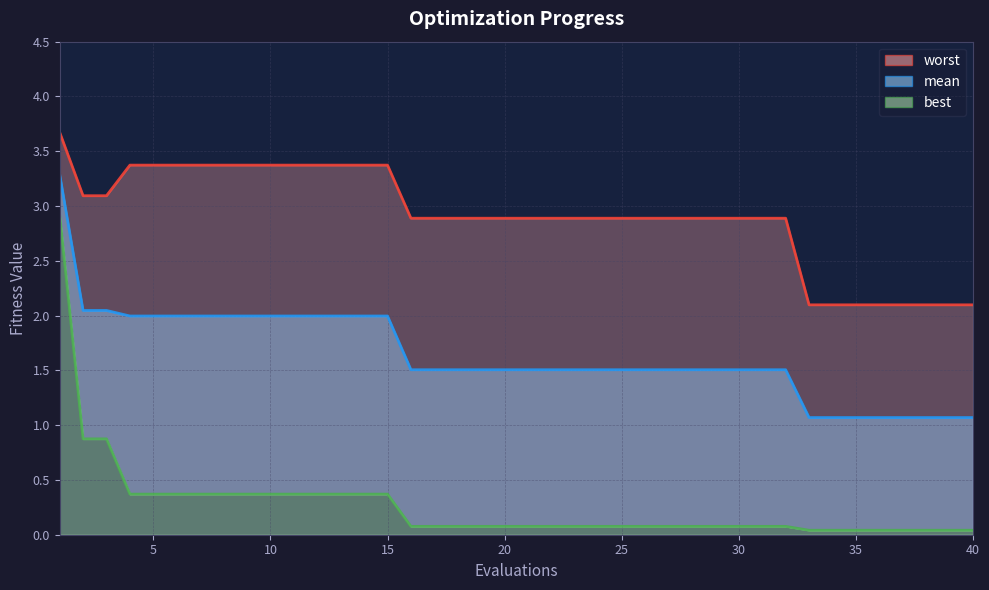

What is the difference between the maximum and minimum values in the worst_line series?

1.6